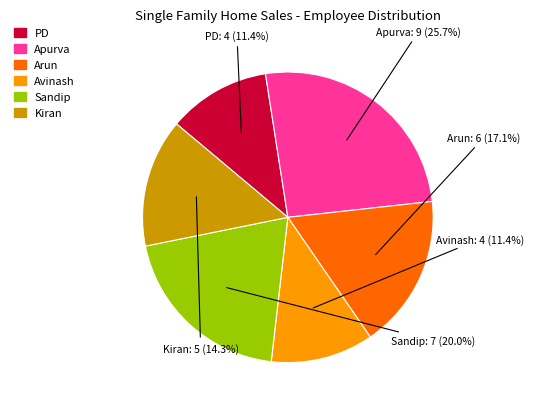

What percentage do Sandip and Avinash together represent?

31.4%